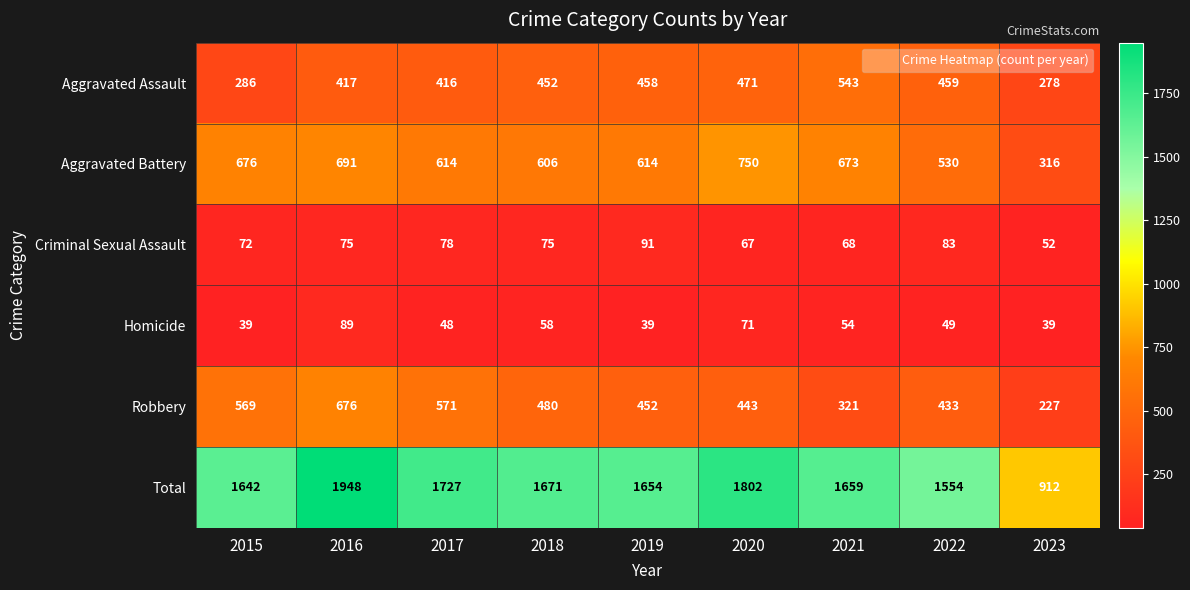

What is the total value across all series at 2018?

3342